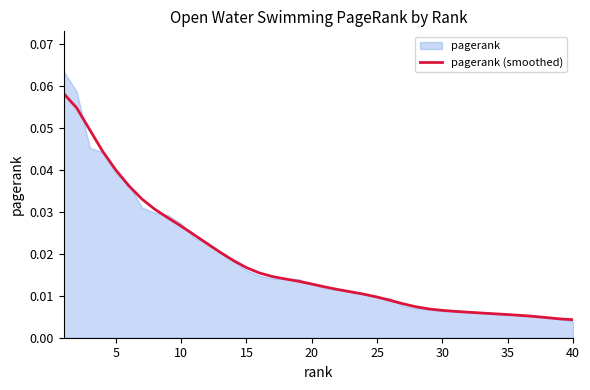

What is the difference between the maximum and minimum values?

0.1